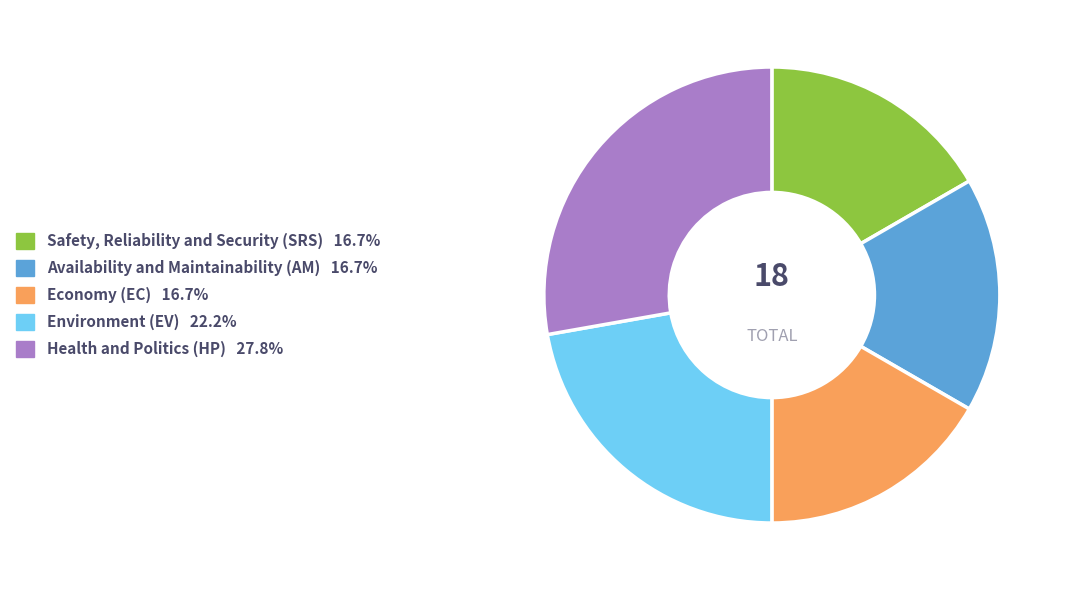

Is there a majority slice in this chart?

No